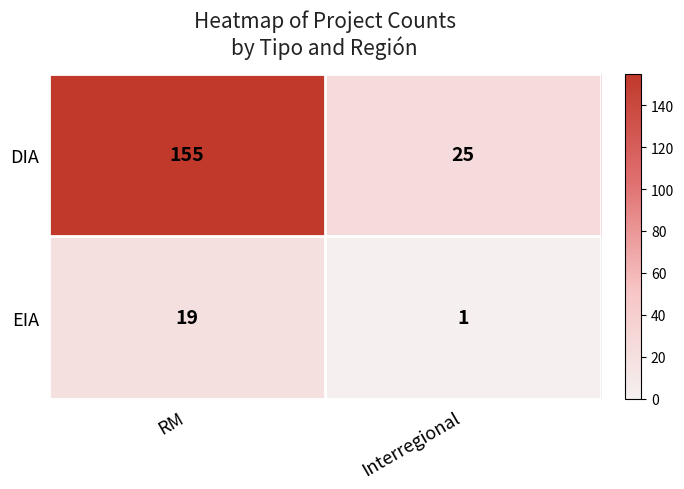

The DIA series shows 25 at Interregional. True or false?

True